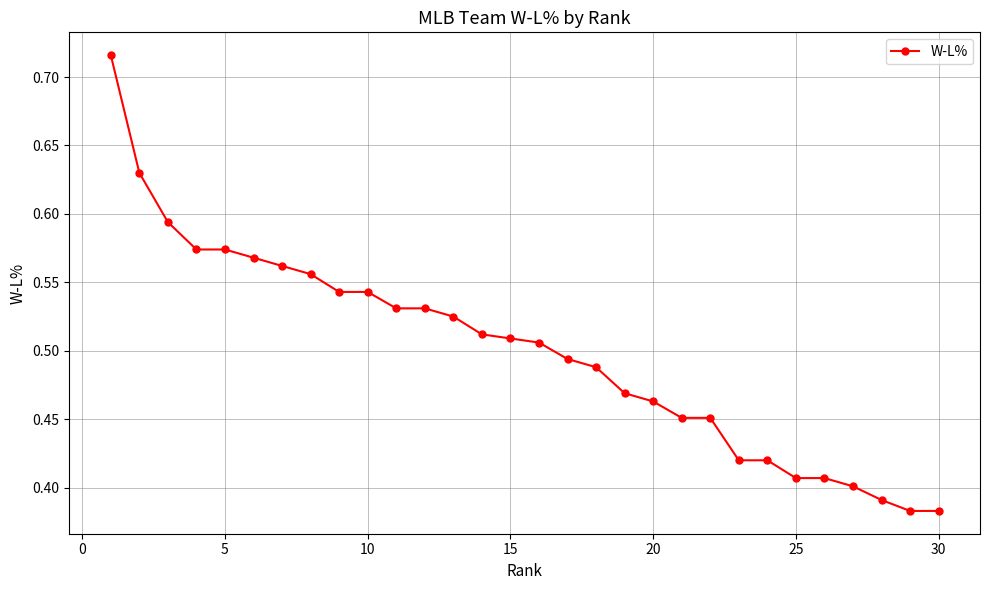

Count the number of data series in this chart.

1